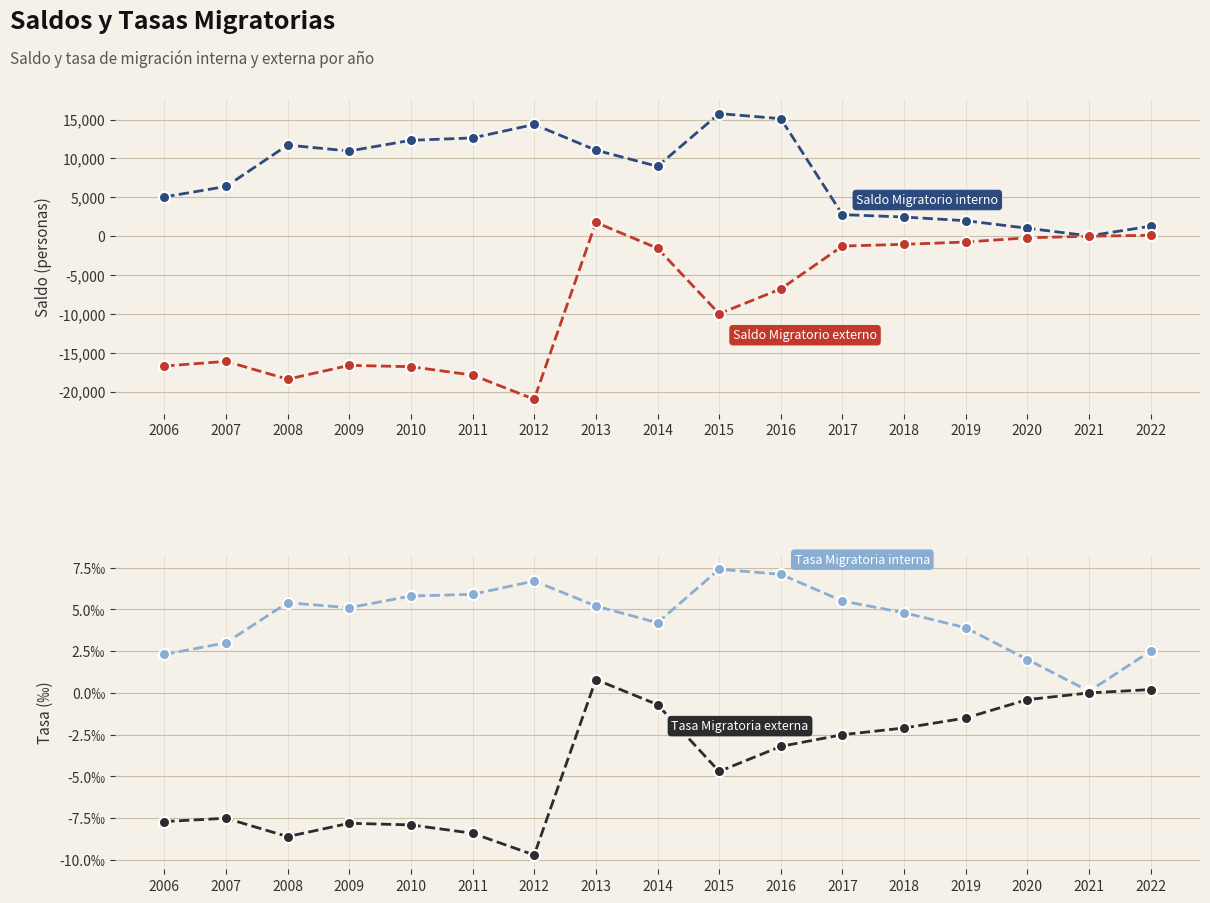

True or false: Tasa de Migratorio interno and Saldo Migratorio interno intersect in this chart.

False